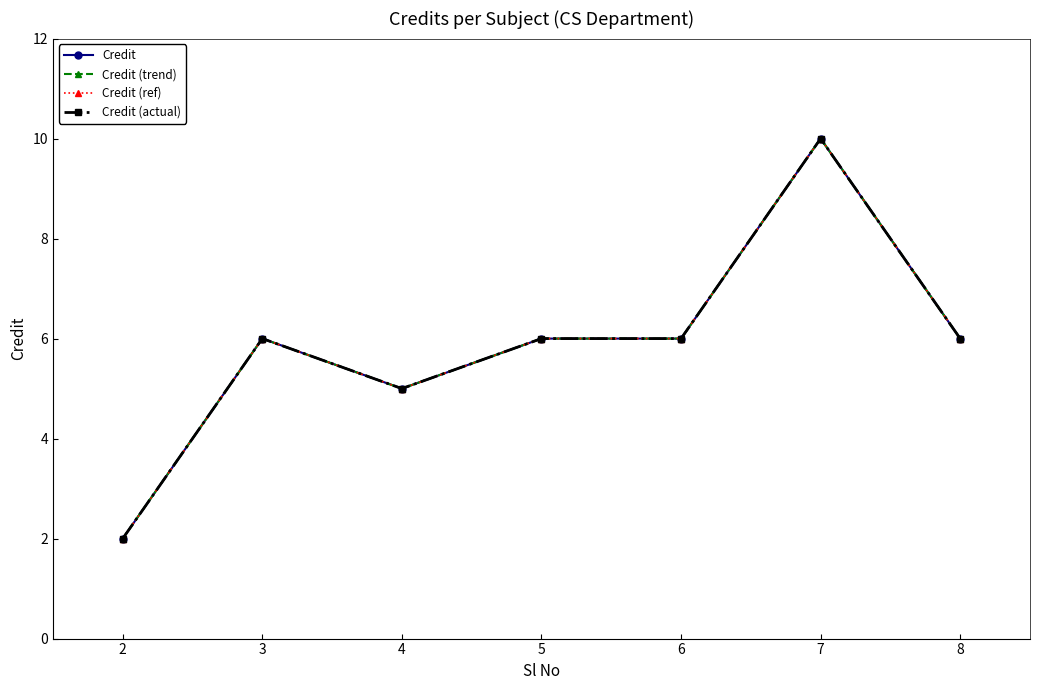

Is this an area chart (filled region under the line)?

No